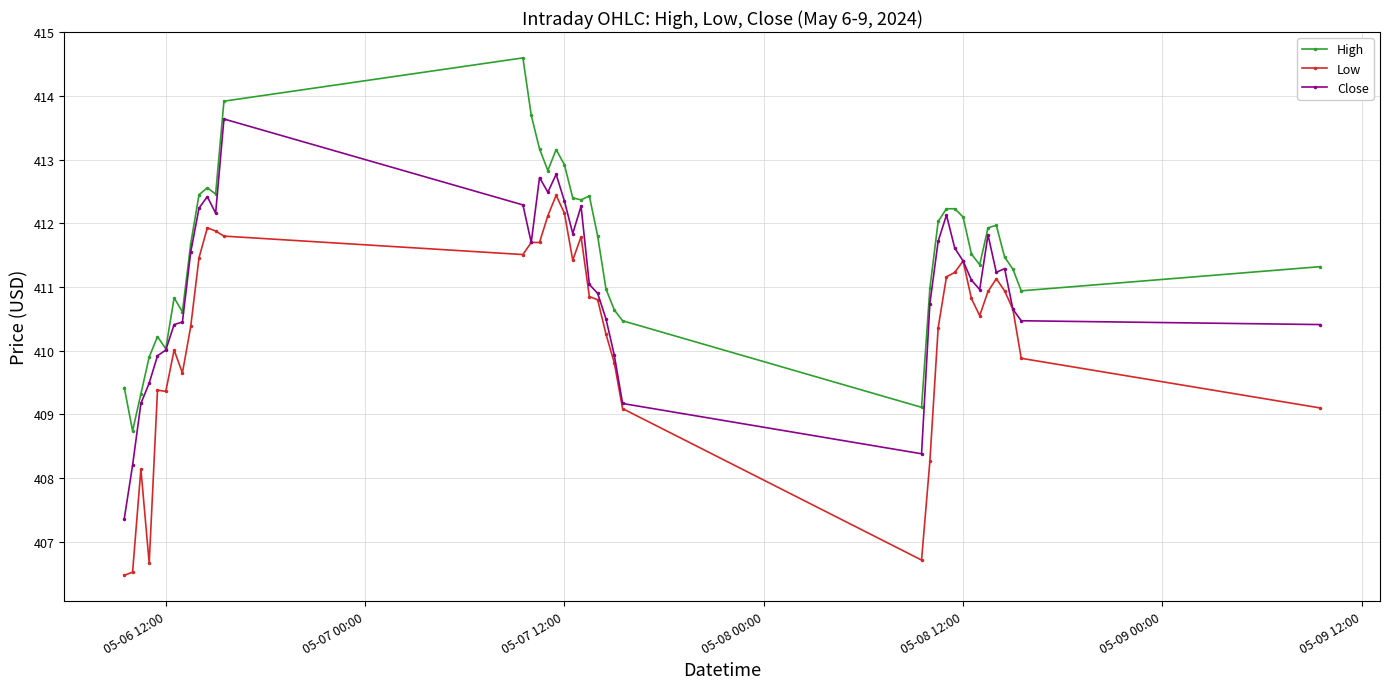

True or false: Close has more than 2 points higher than both neighbors.

True